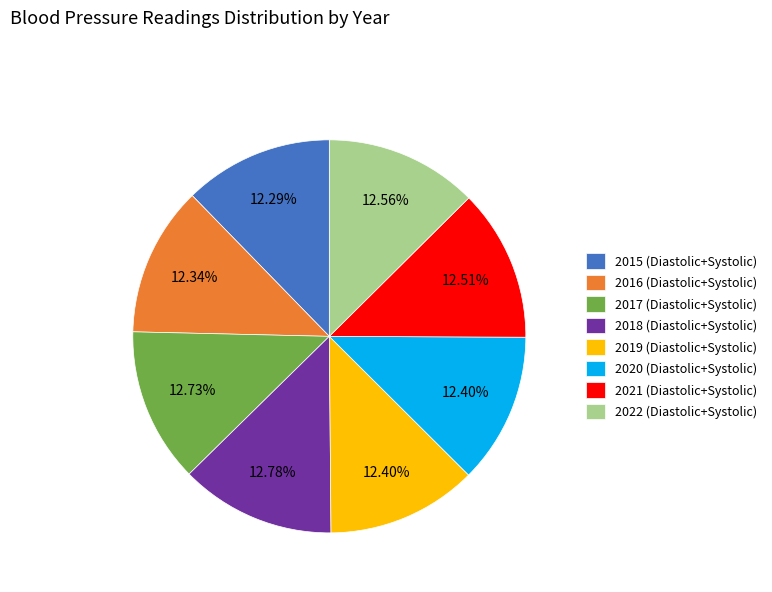

How many segments does this pie chart have?

8